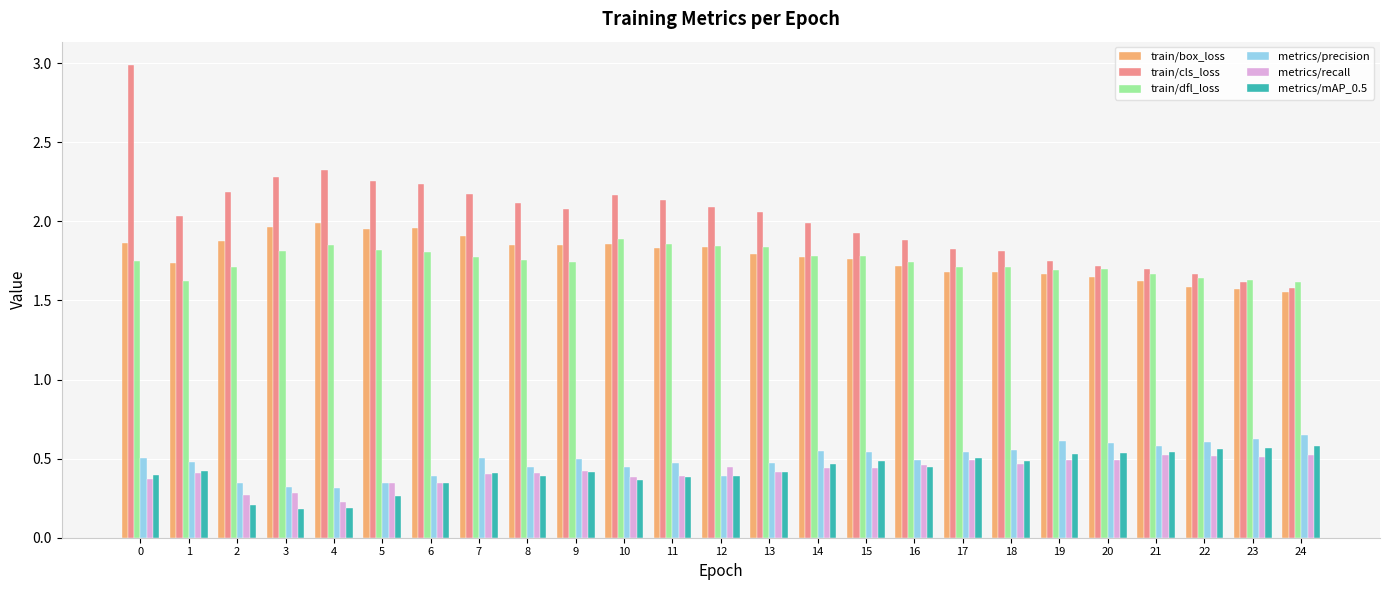

What is the spread (max minus min) of values at 17?

1.3